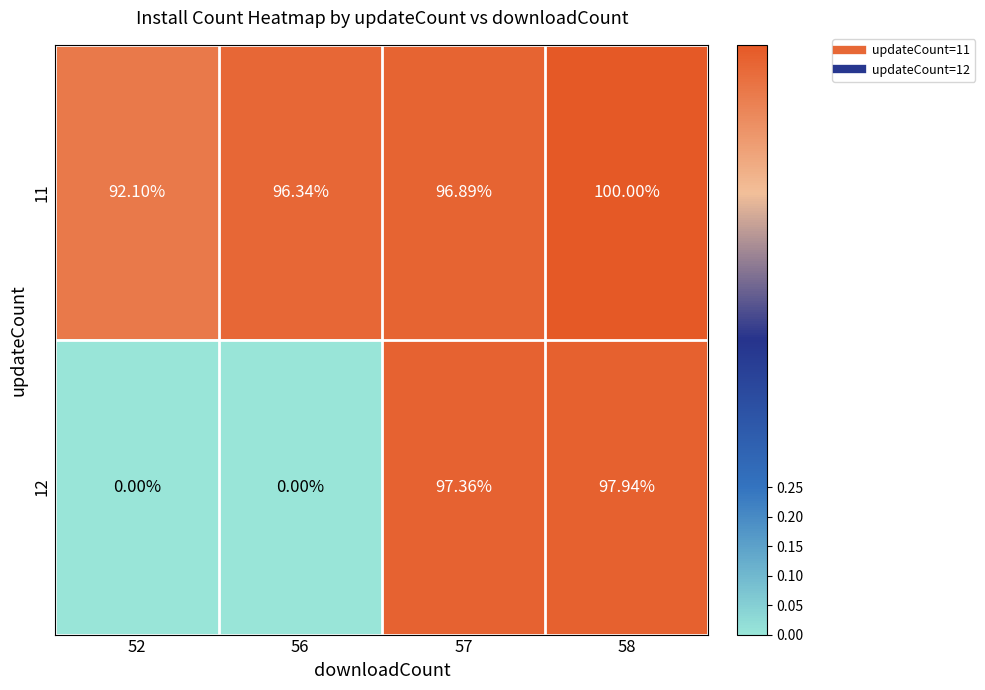

Rank the series by their average value, from highest to lowest.

11, 12